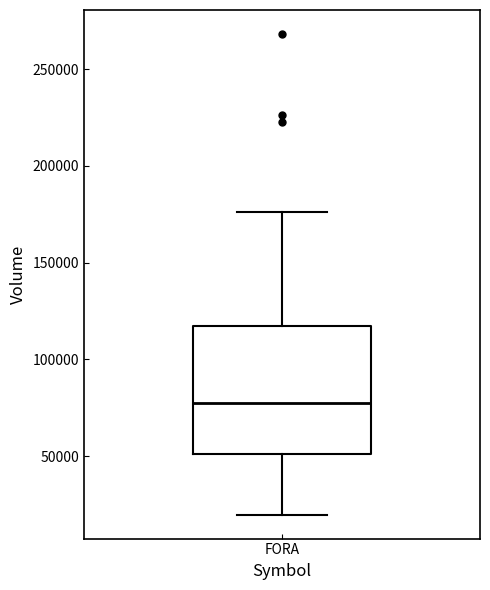

Transcribe this box plot: give where the median line is, the range the box spans, and where the two whiskers end, as read against the y-axis. The values are not printed on the chart, so give them approximately, as read against the axis.

median 80000, box 50000 to 115000, whiskers 20000 to 175000